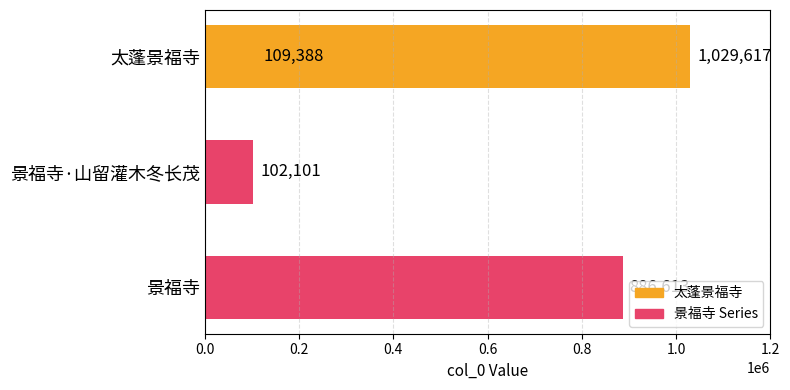

The value at 0.4 is 1771810. True or false?

False